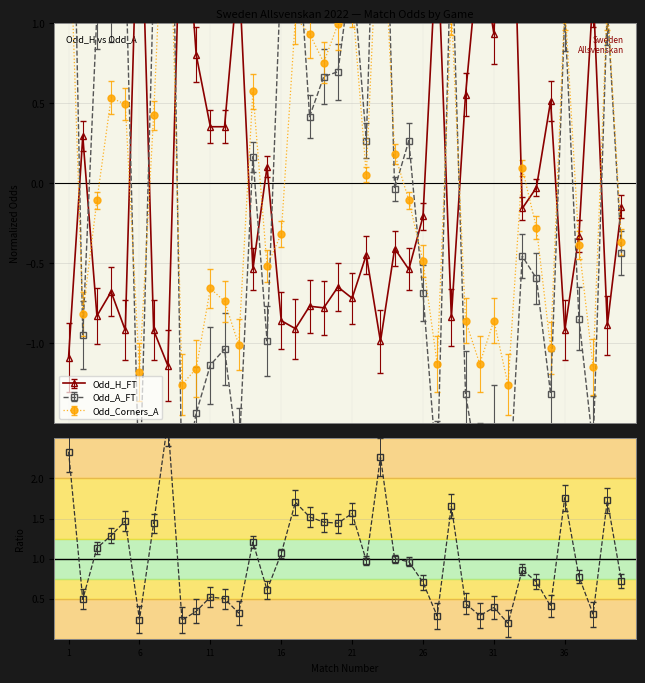

List the series in order of their overall mean, highest first.

Odd_Corners_A, Odd_A_FT, Odd_H_FT